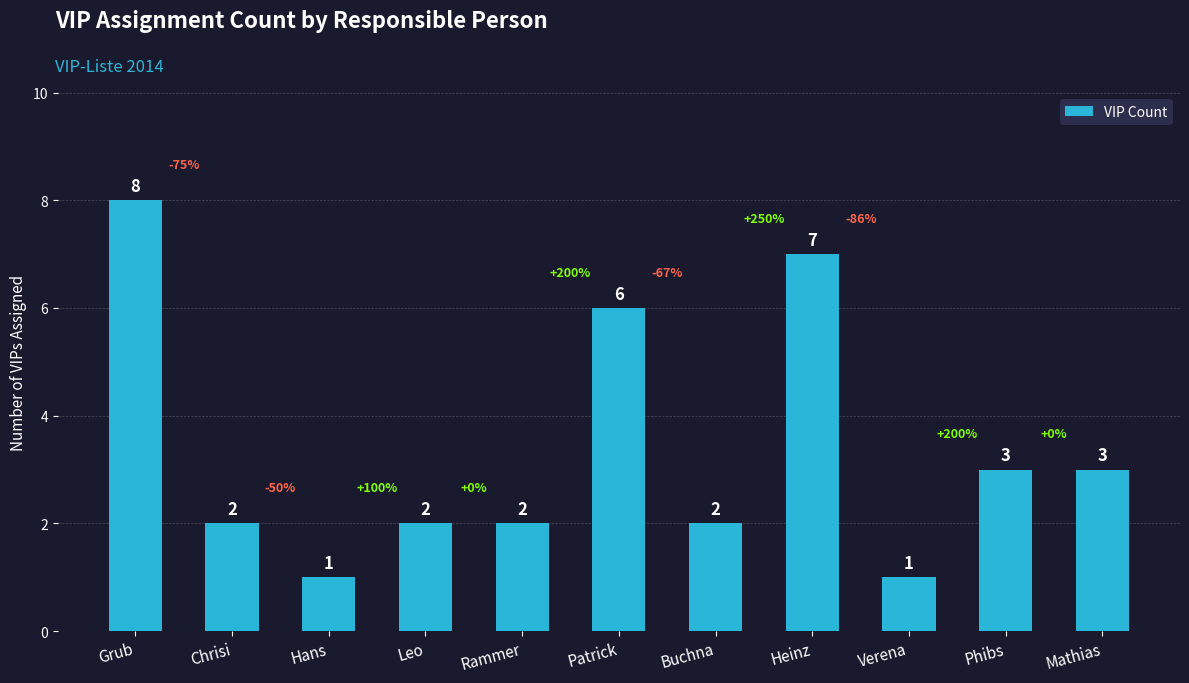

Reading right to left, list all the values displayed in this chart.

3	3	1	7	2	6	2	2	1	2	8